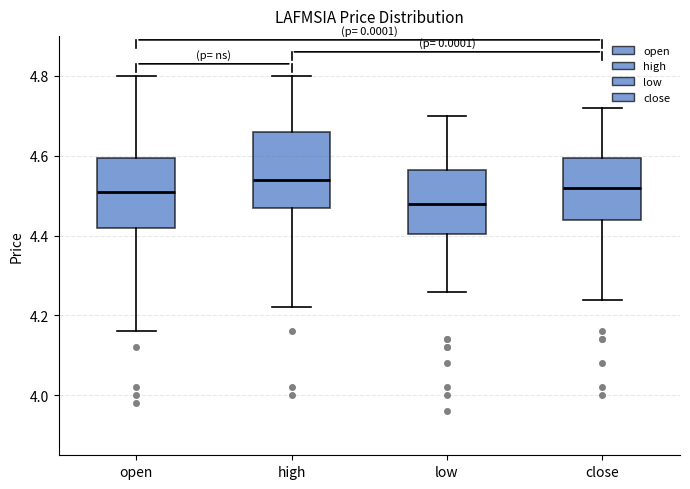

Reading left to right, transcribe this box plot: for each box, give where its median line is, the range the box spans, and where its two whiskers end, as read against the y-axis. The values are not printed on the chart, so give them approximately, as read against the axis.

open: median 4.52, box 4.42 to 4.60, whiskers 4.16 to 4.80
high: median 4.54, box 4.48 to 4.66, whiskers 4.22 to 4.80
low: median 4.48, box 4.40 to 4.56, whiskers 4.26 to 4.70
close: median 4.52, box 4.44 to 4.60, whiskers 4.24 to 4.72